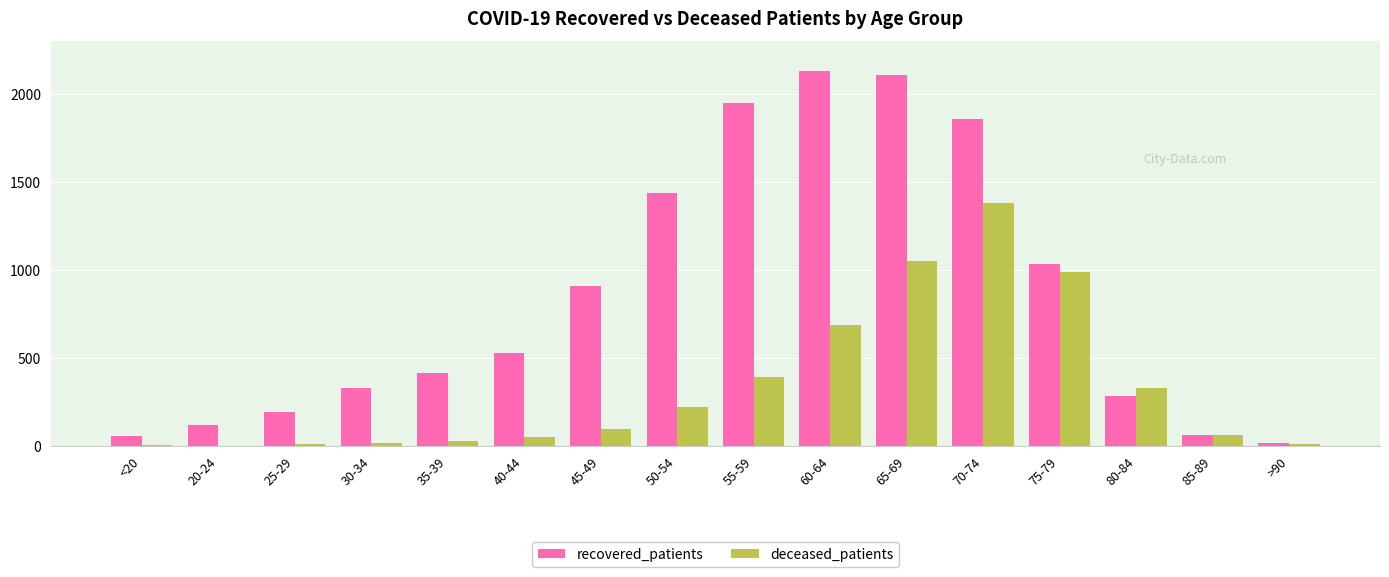

What is the sum of all recovered_patients values?

13428